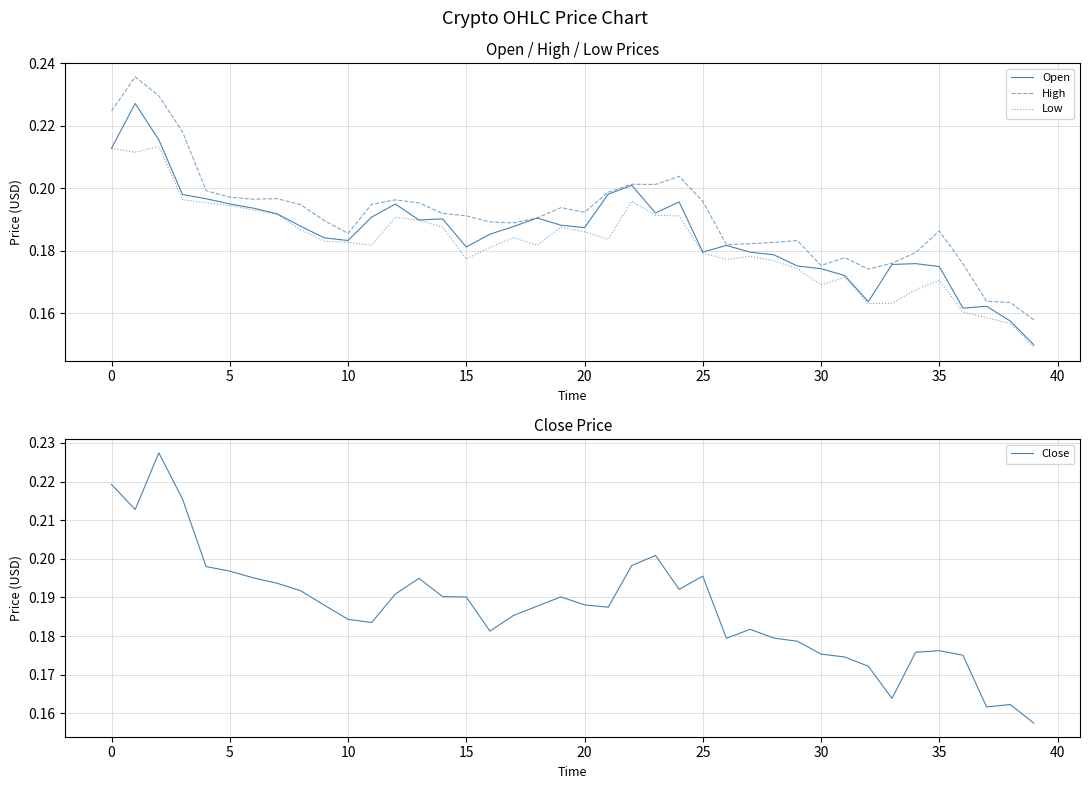

True or false: High and Low intersect in this chart.

False